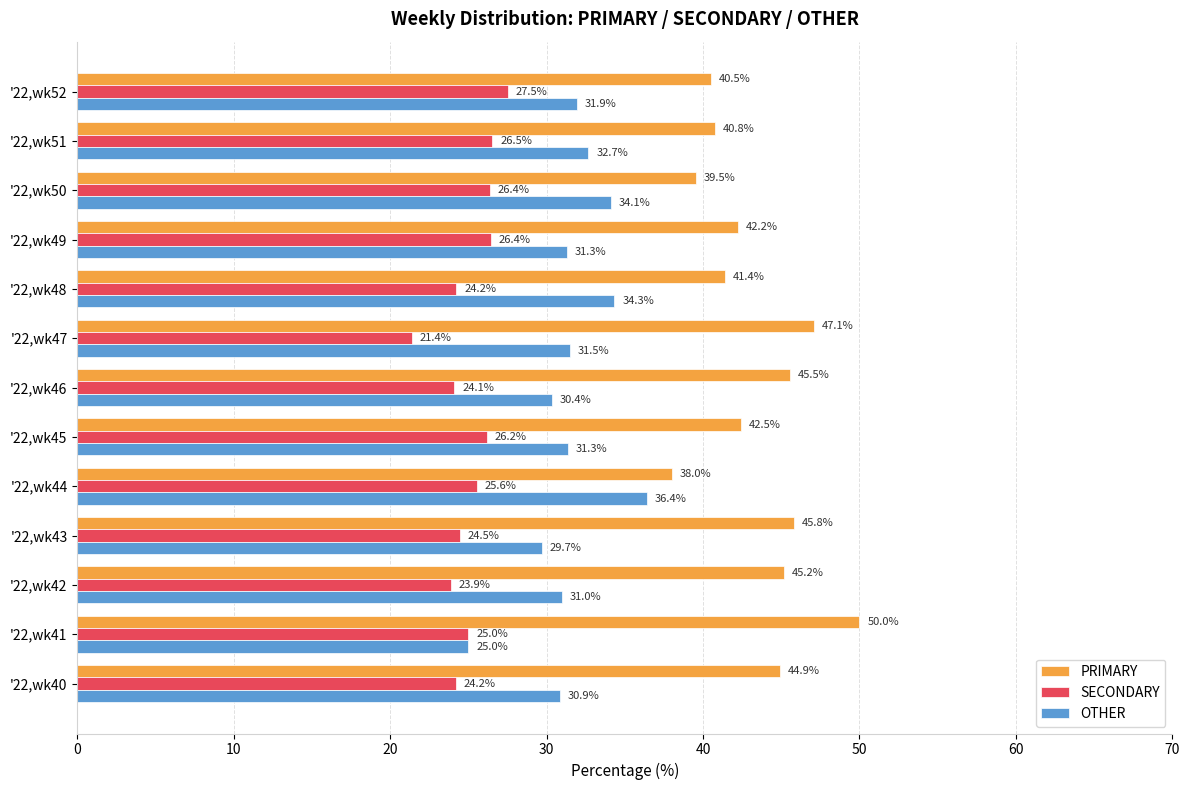

At how many categories does at least one series exceed 24?

13